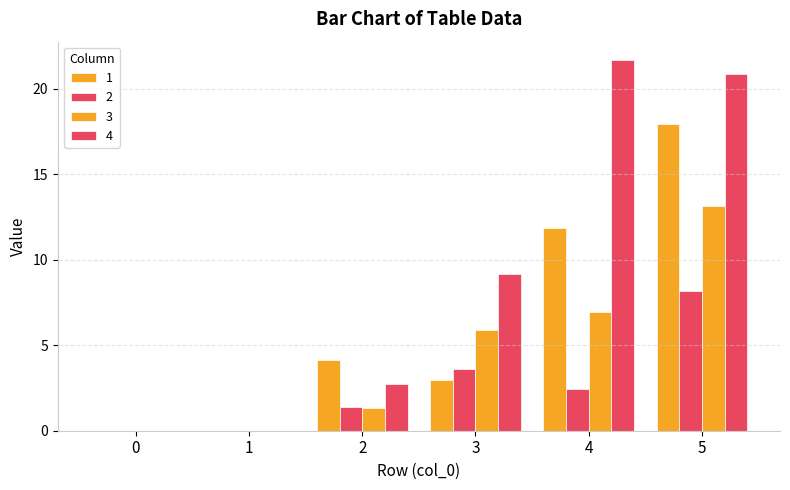

How many data points in 3 are above 5?

3